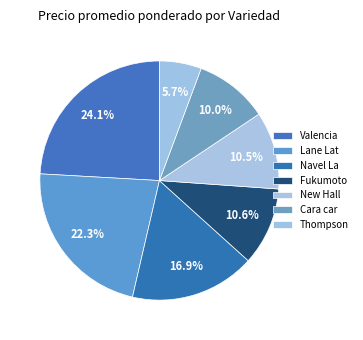

How many segments does this pie chart have?

7